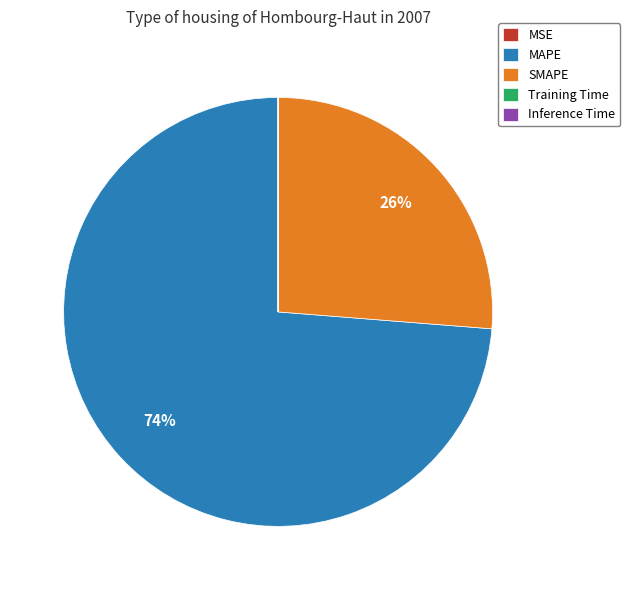

What is the largest slice in the pie chart?

MAPE